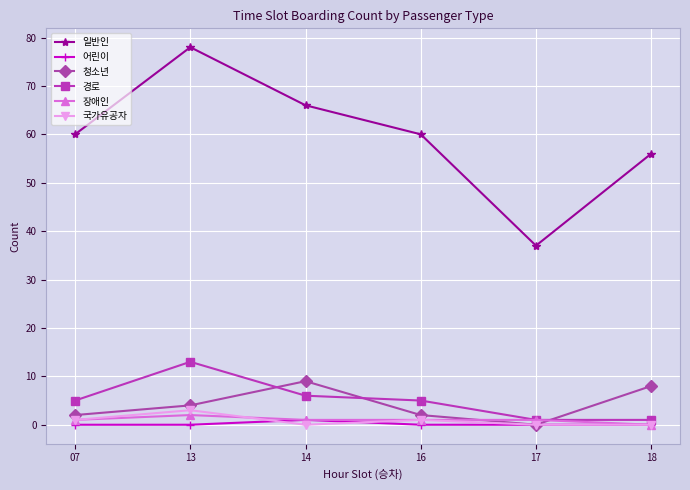

Which series has the widest spread of values?

일반인